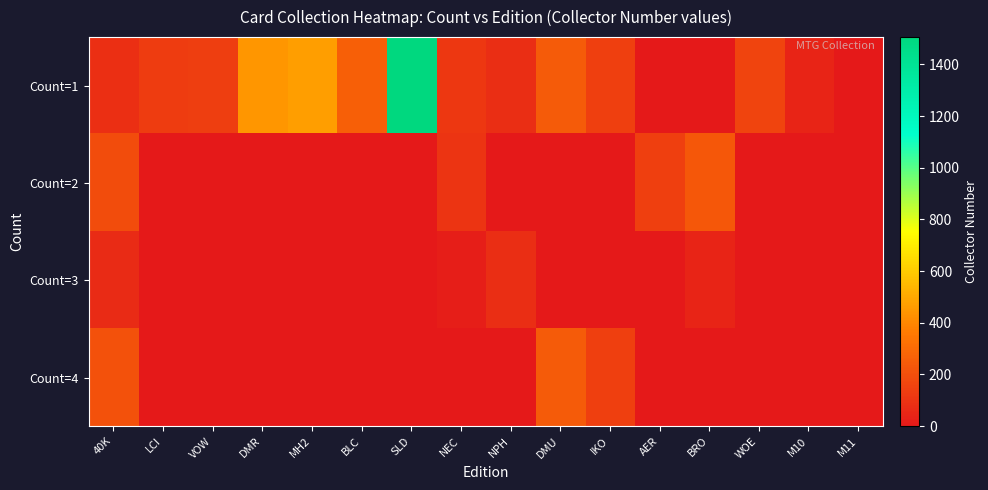

Which series has the largest total across all categories?

Count=1